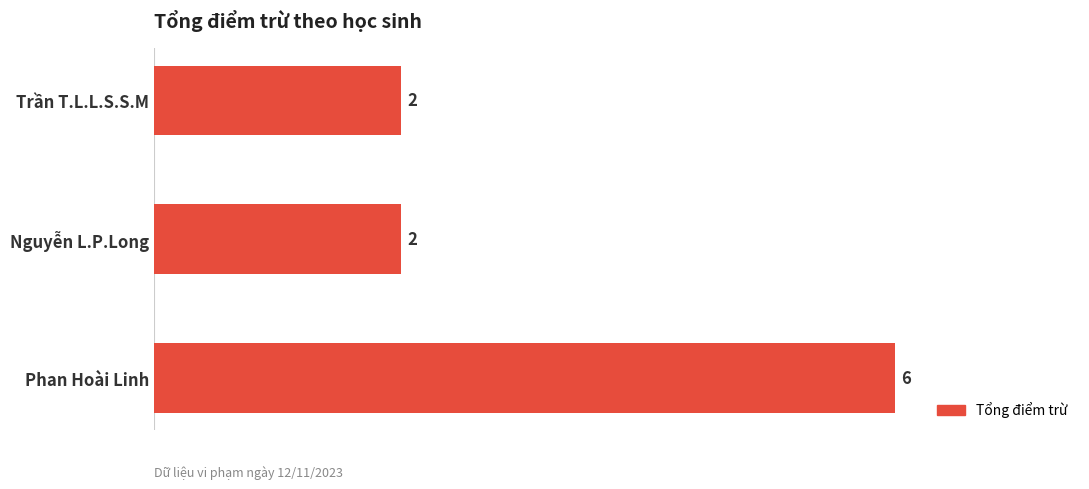

What is the approximate value at Phan Hoài Linh?

6